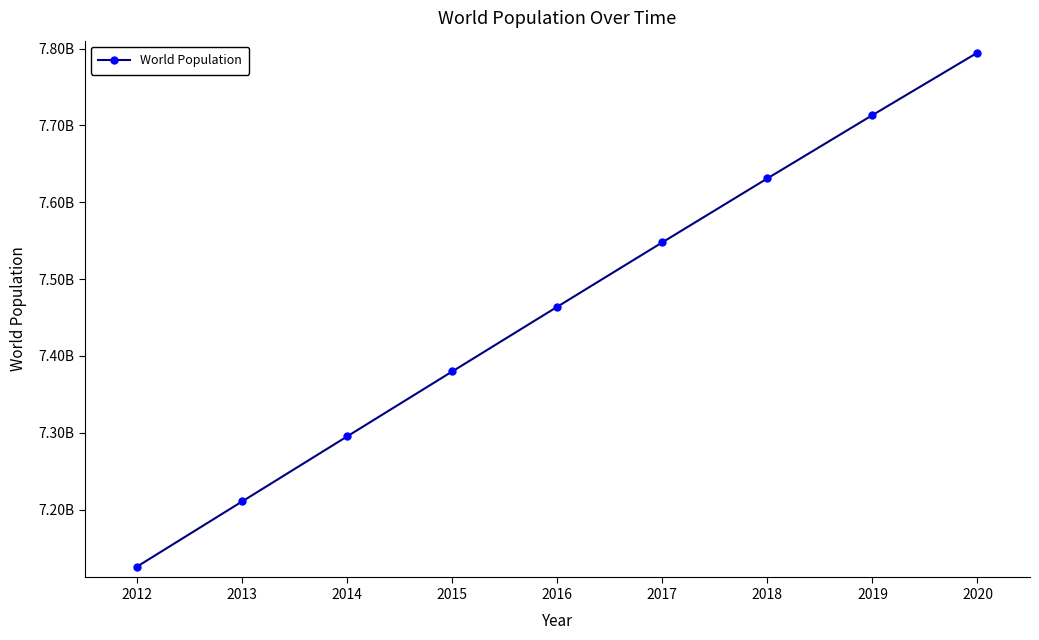

The value at 2012 is 7125828059. True or false?

True